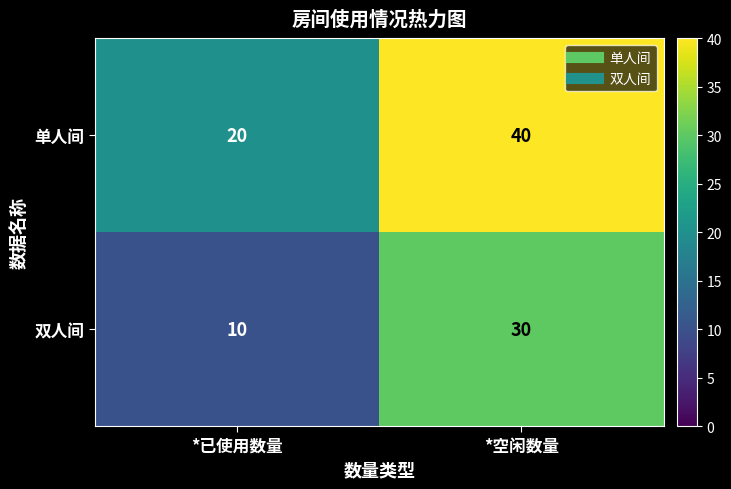

What is the difference between the 单人间 values at *已使用数量 and *空闲数量?

20